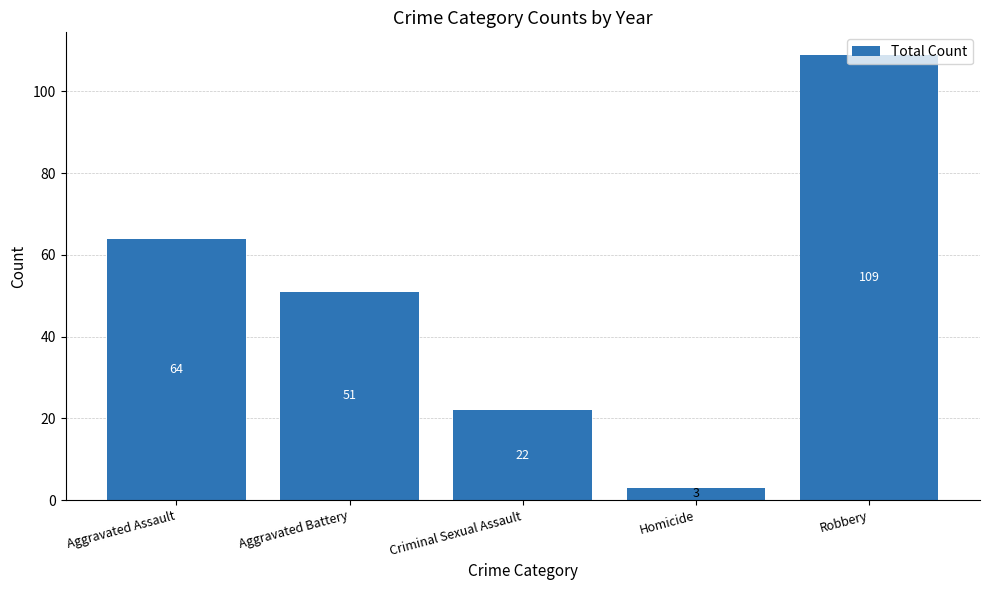

Are the bars grouped side by side (vs. stacked)?

No